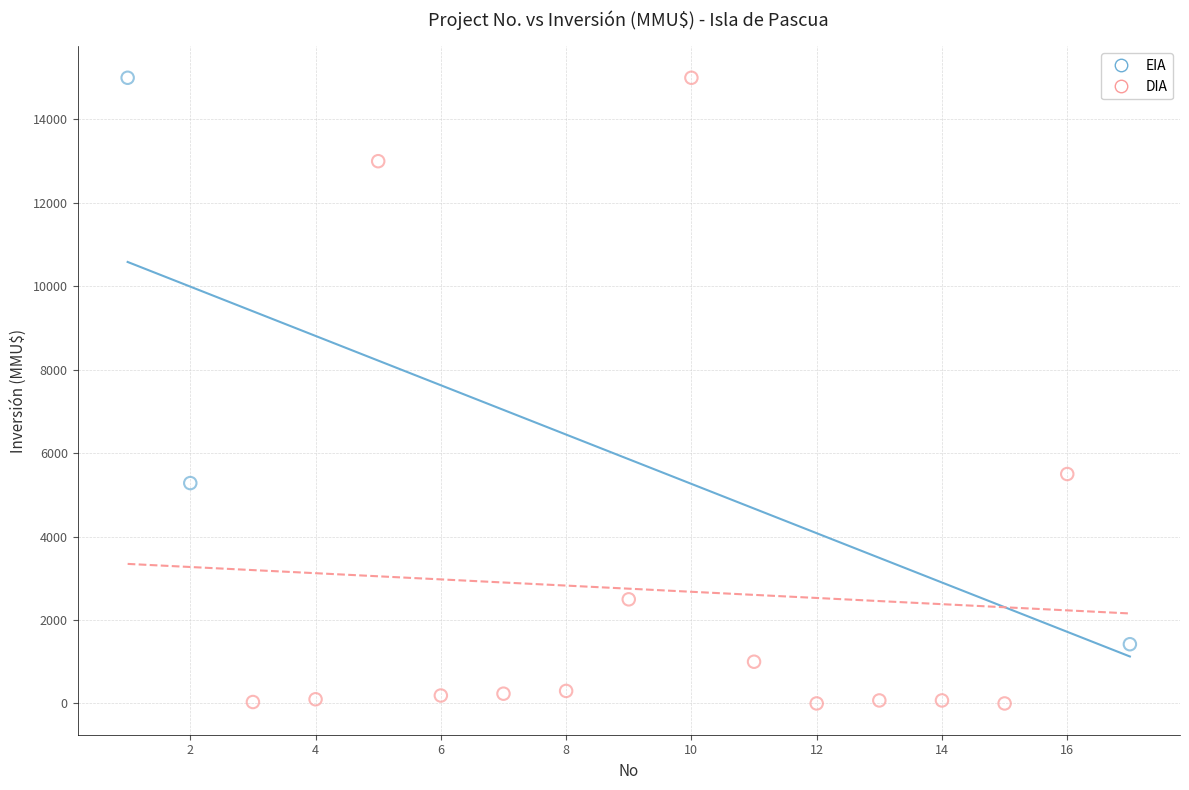

Which series contains the lowest Y value?

DIA